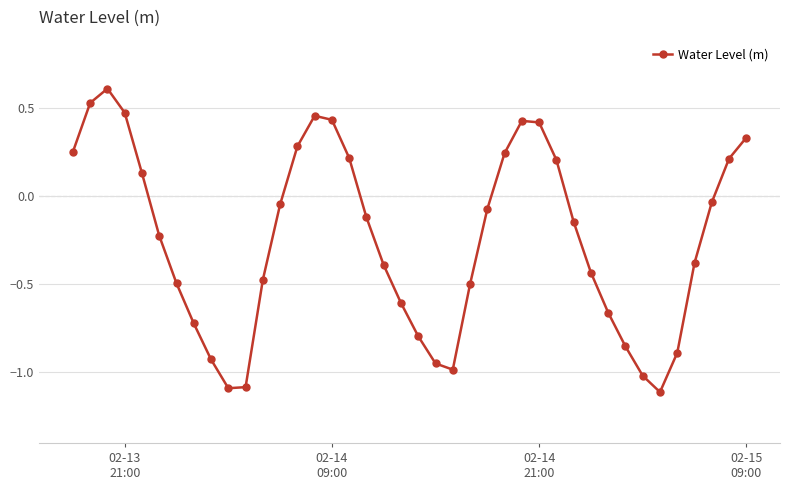

What is the maximum value shown in the chart?

0.6